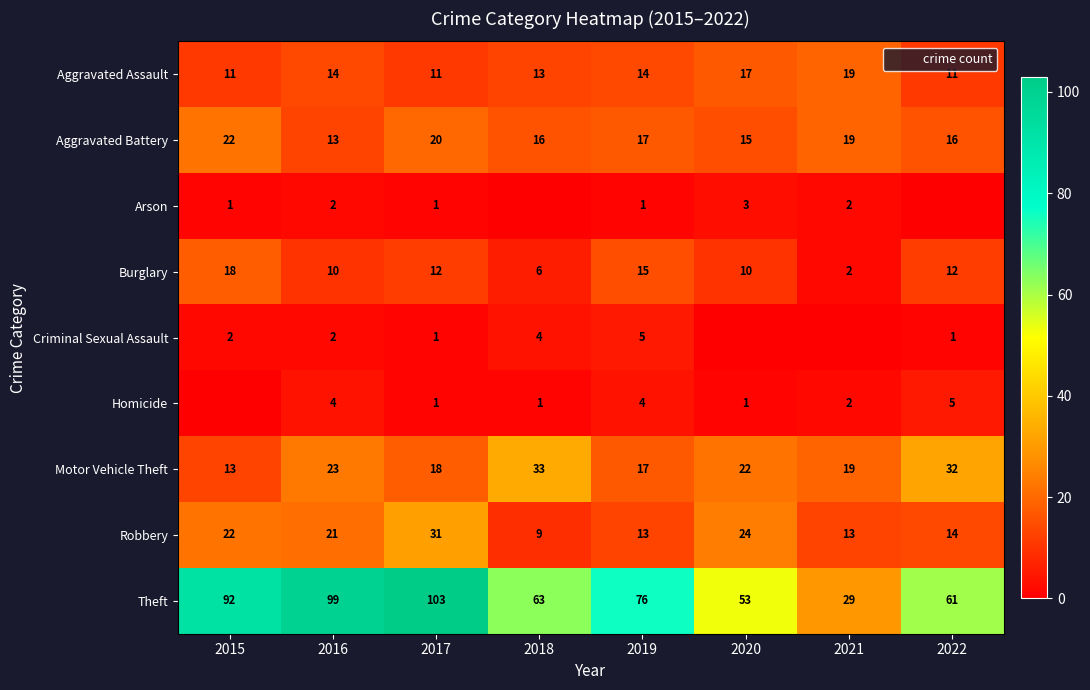

What is the highest value of the Criminal Sexual Assault series?

5